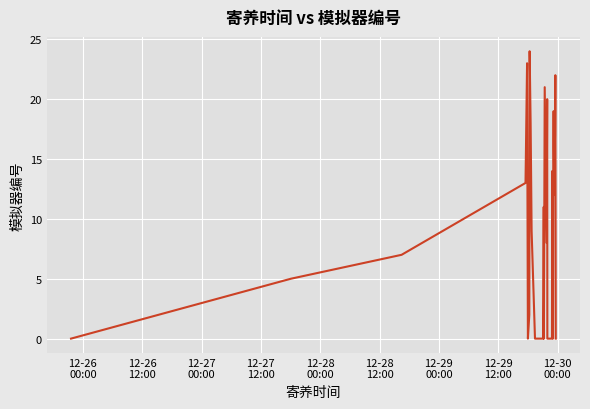

What is the difference between the maximum and minimum values?

24